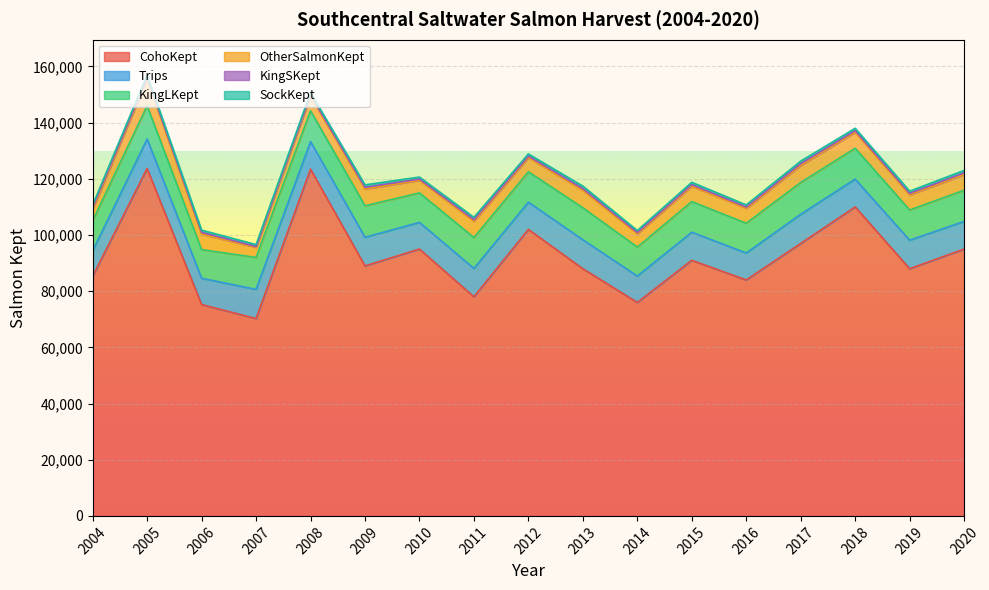

At which label does KingLKept reach its peak?

2005